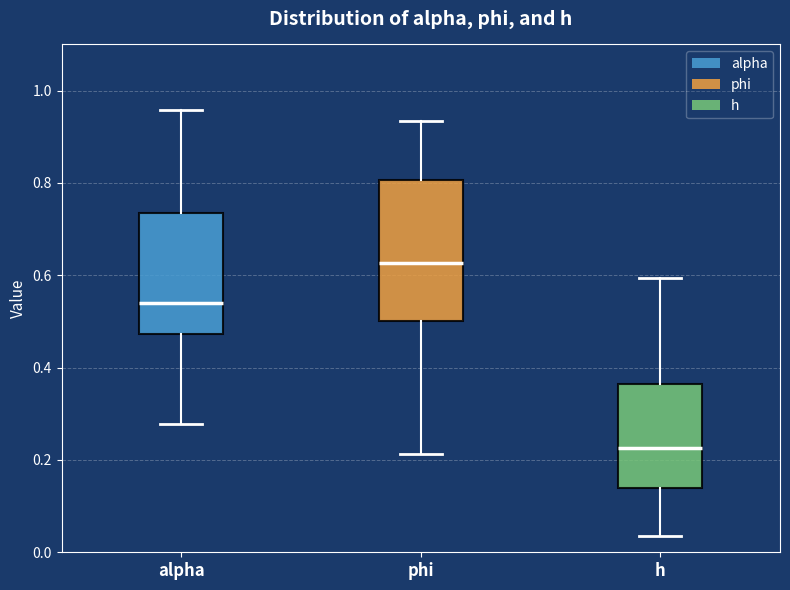

Where is the upper edge of the box for phi on the y-axis? The values are not printed on the chart, so give them approximately, as read against the axis.

0.80